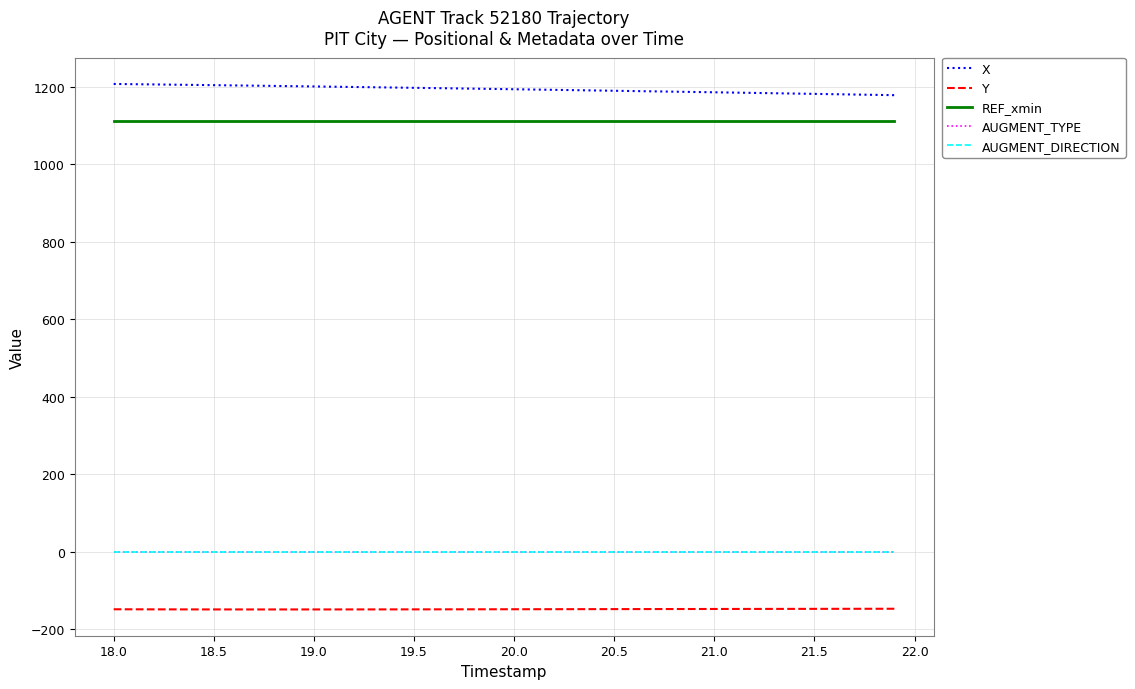

Which series has the largest total across all categories?

X